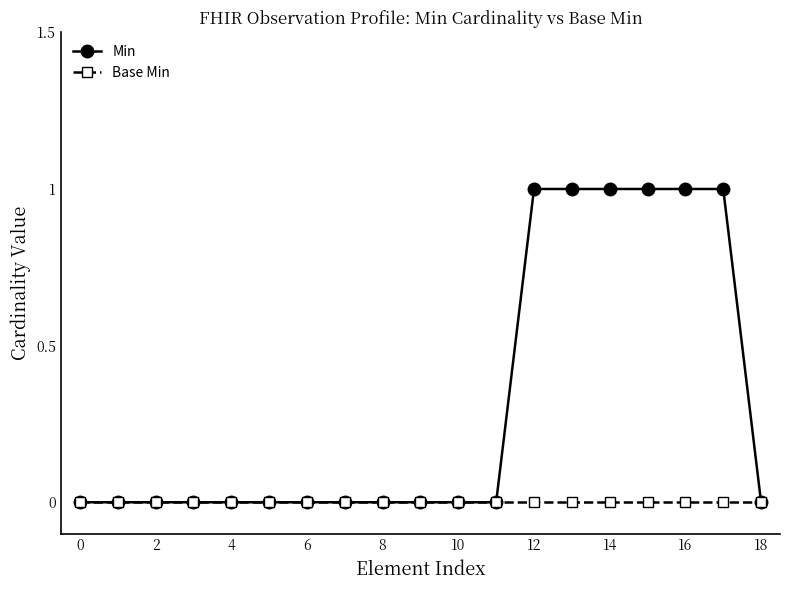

Rank the series by their average value, from highest to lowest.

Min, Base Min